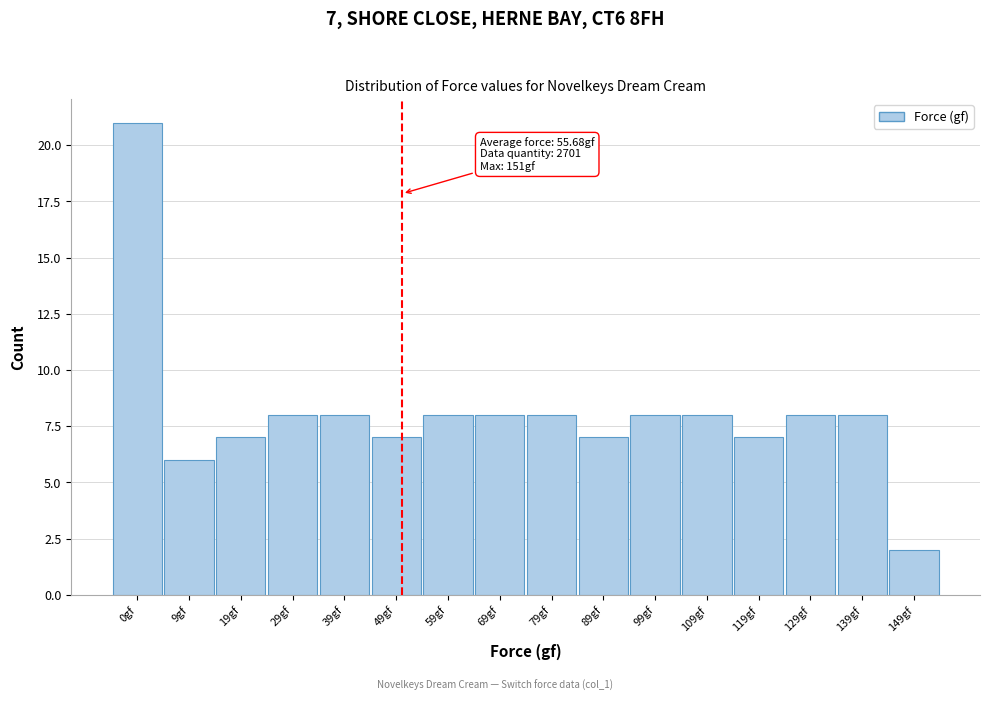

Reading right to left, list all the values displayed in this chart.

2	8	8	7	8	8	7	8	8	8	7	8	8	7	6	21